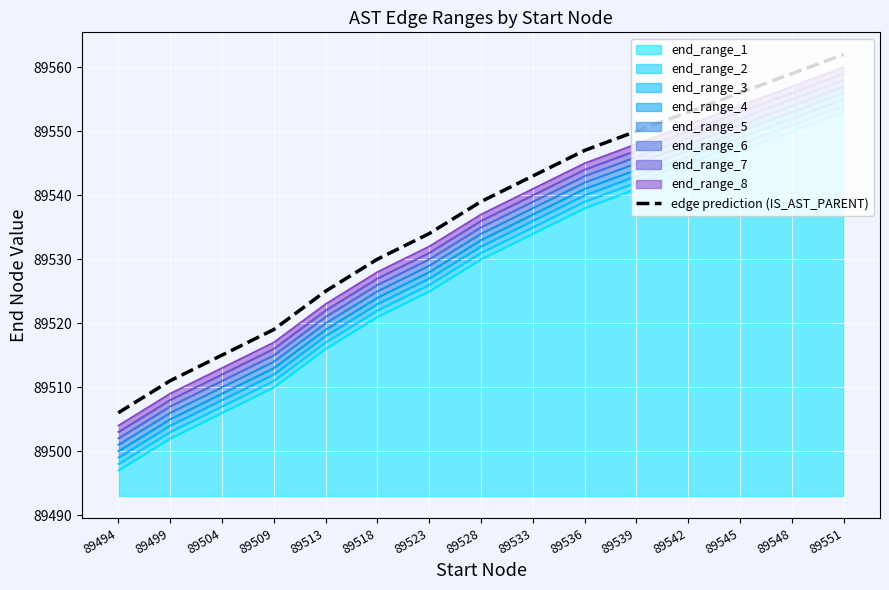

What is the greatest value displayed?

89562